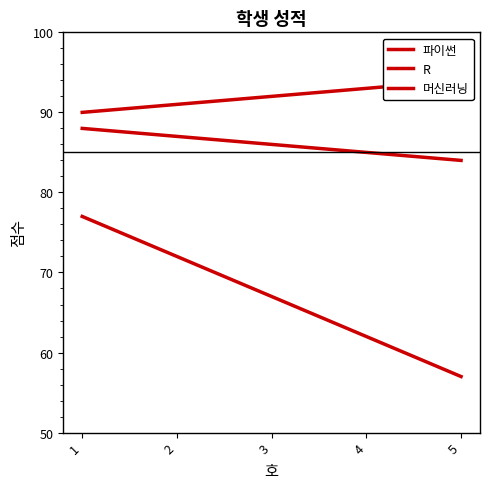

What is the total value across all series at 4?

240